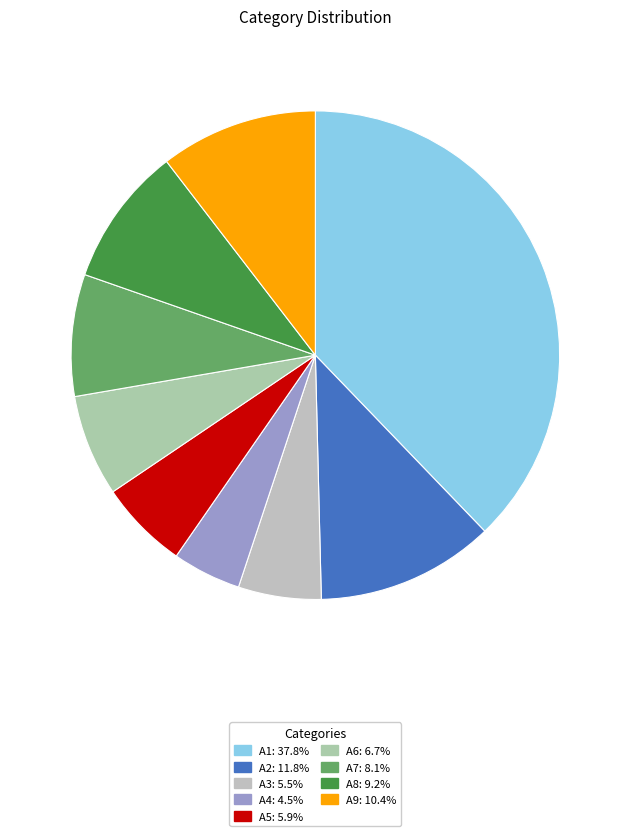

Which has a higher value, A7 or A6?

A7